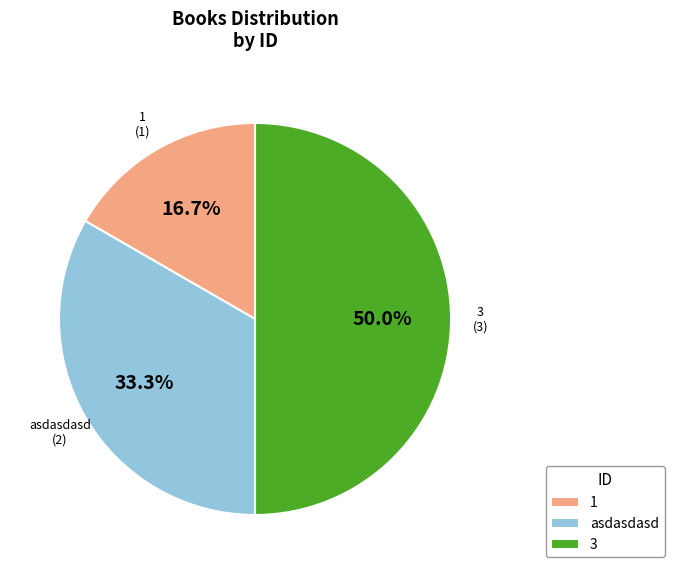

To the nearest percent, what is the difference between the largest and smallest slice percentages?

33%